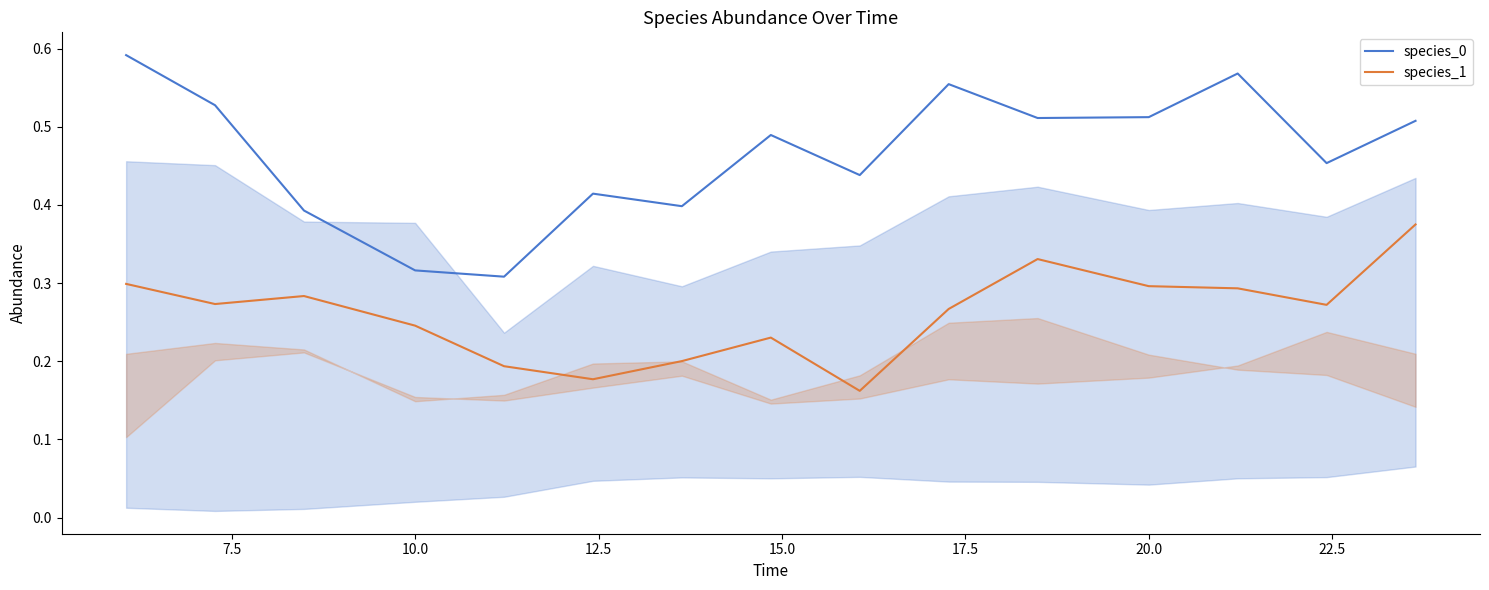

The value of species_1 at 20.0 is 0.1. True or false?

False